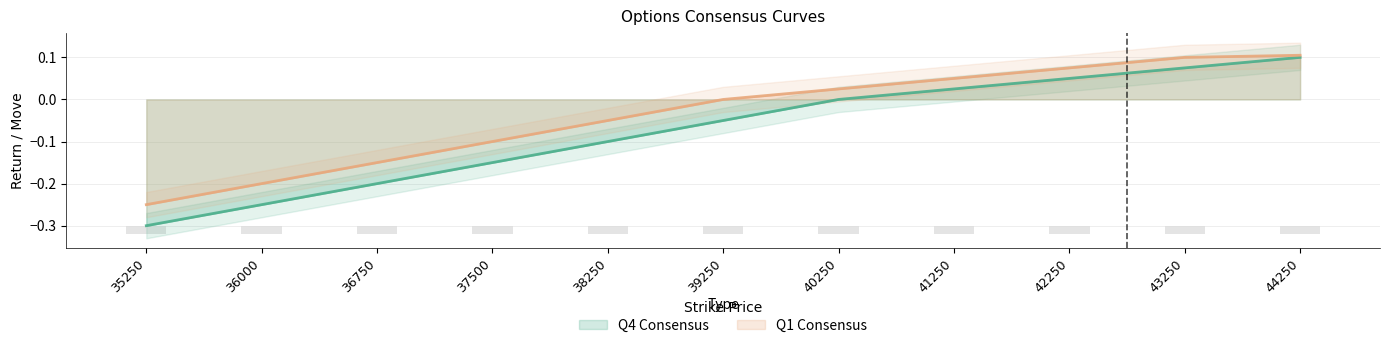

The Q1 Consensus series shows -0.1 at 37500. True or false?

True